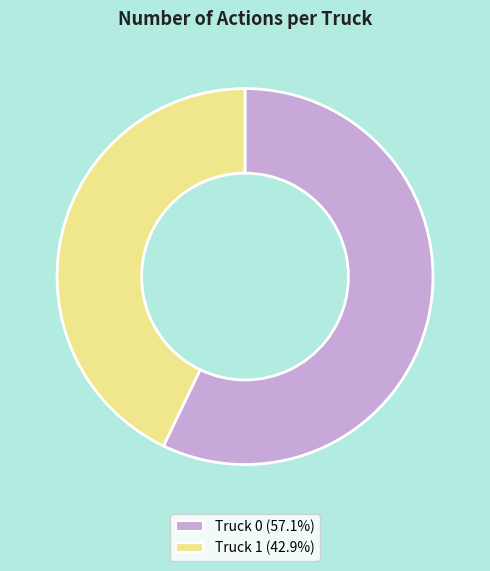

How many slices are in this pie chart?

2